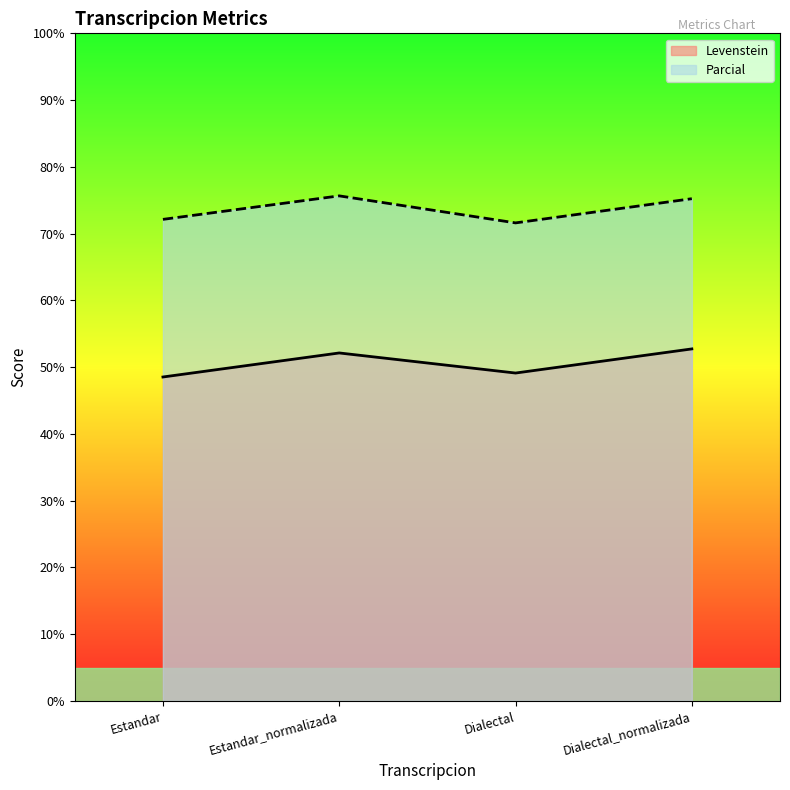

Is it true that Levenstein equals 48.5 at Estandar?

True